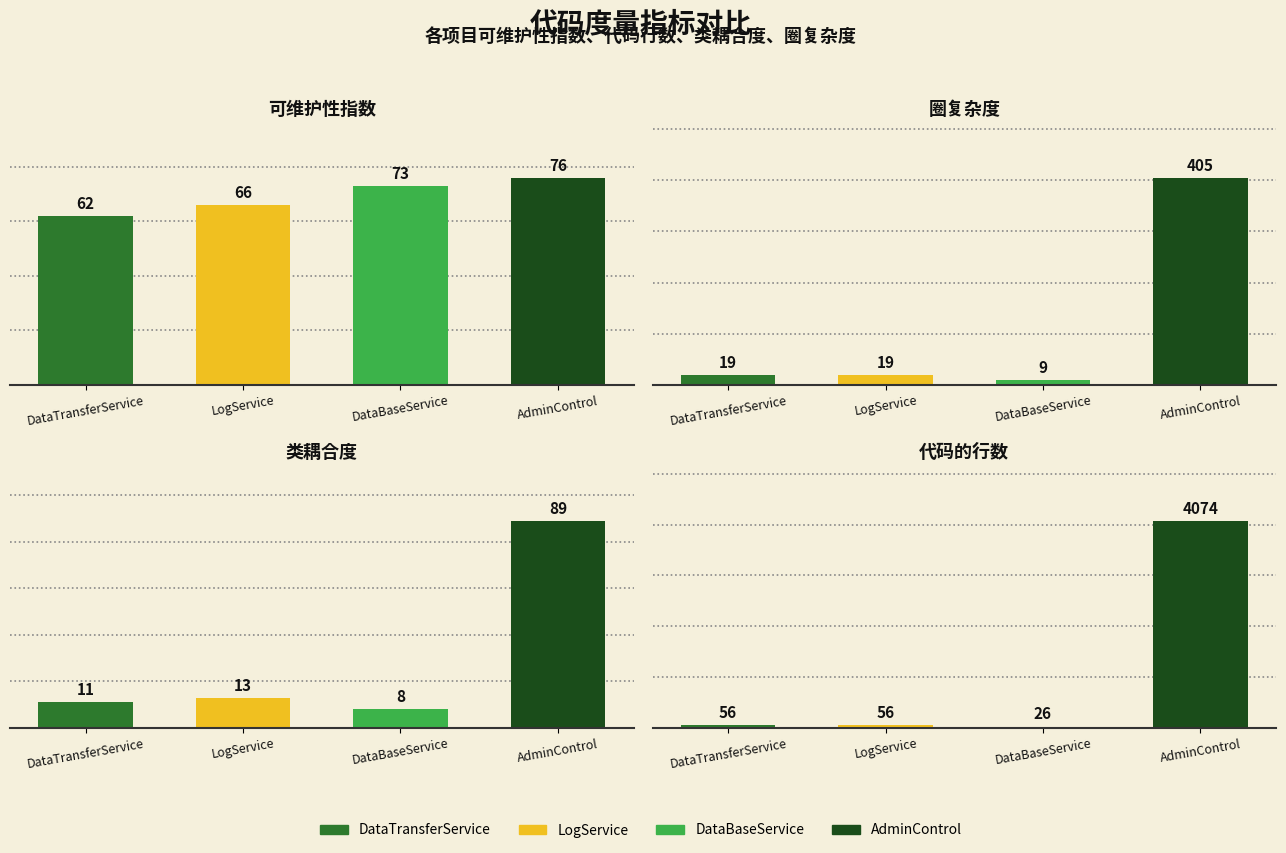

Reading left to right, extract all data points from this chart.

可维护性指数: DataTransferService=62	LogService=66	DataBaseService=73	AdminControl=76
圈复杂度: DataTransferService=19	LogService=19	DataBaseService=9	AdminControl=405
类耦合度: DataTransferService=11	LogService=13	DataBaseService=8	AdminControl=89
代码的行数: DataTransferService=56	LogService=56	DataBaseService=26	AdminControl=4074